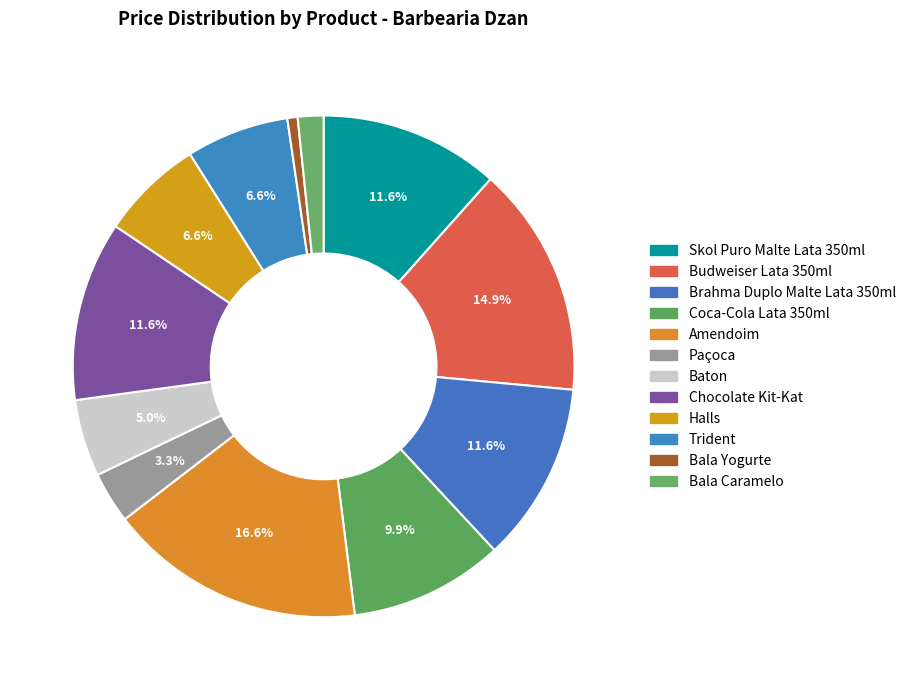

Do Coca-Cola Lata 350ml and Bala Caramelo together represent more than half of the pie?

No